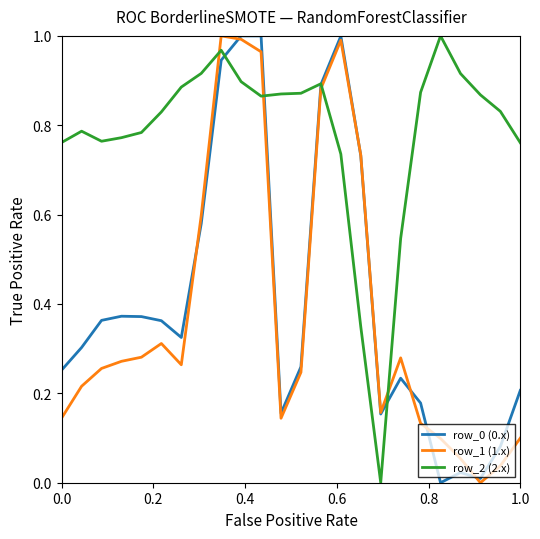

How many values in row_0 (0.x) are above zero?

23